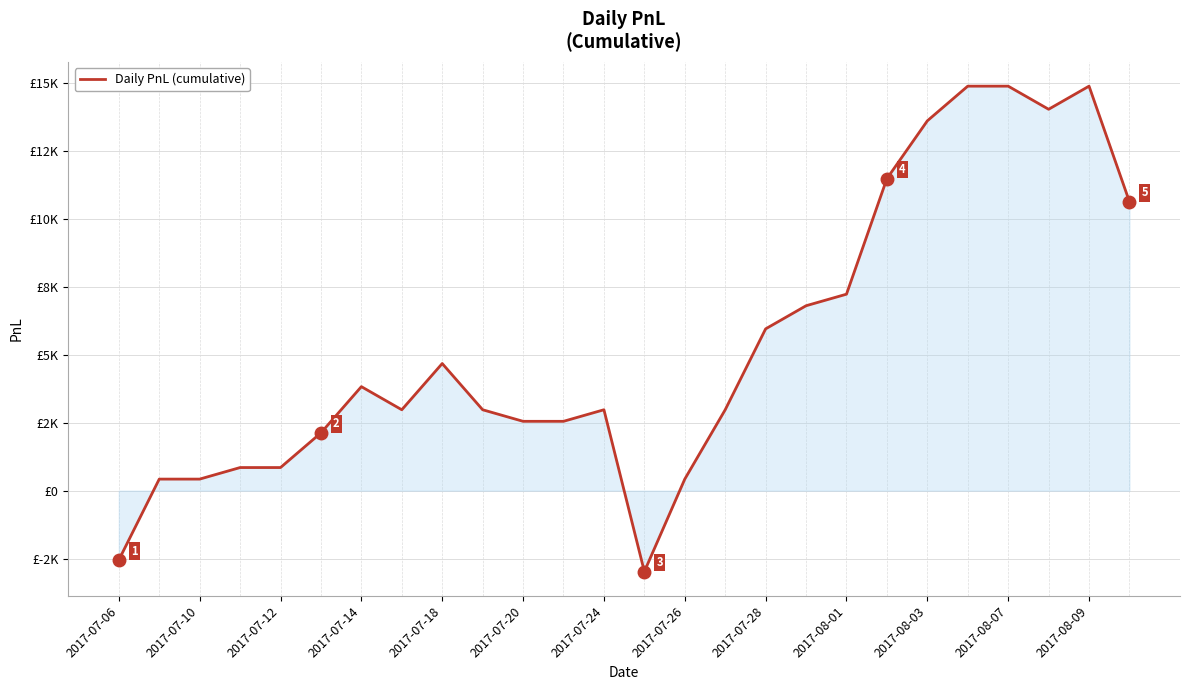

Is this an area chart (filled region under the line)?

Yes